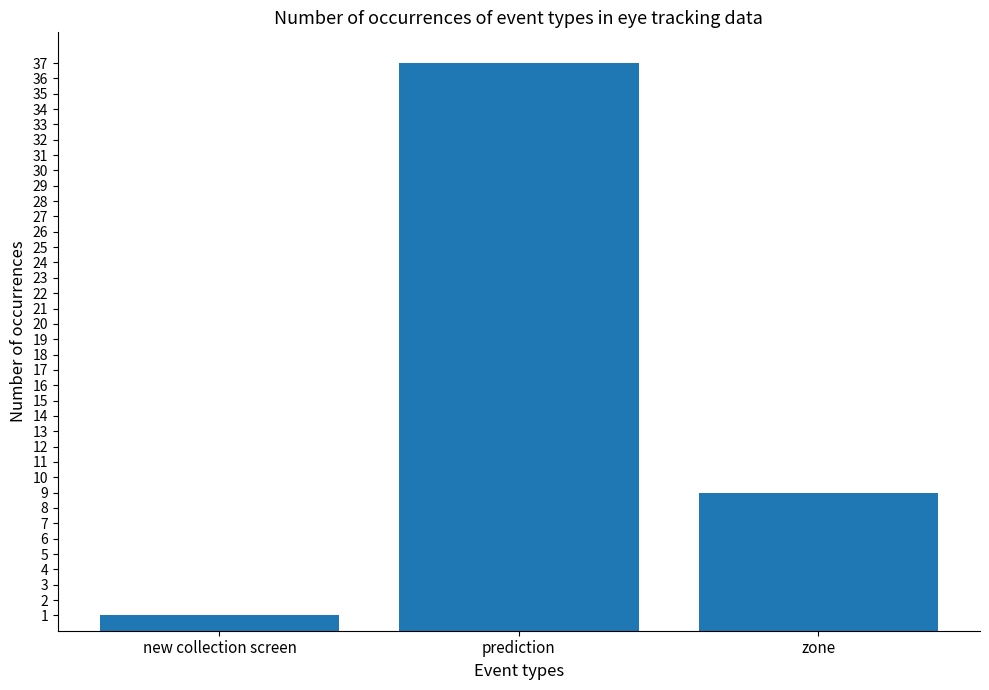

What is the greatest value displayed?

37